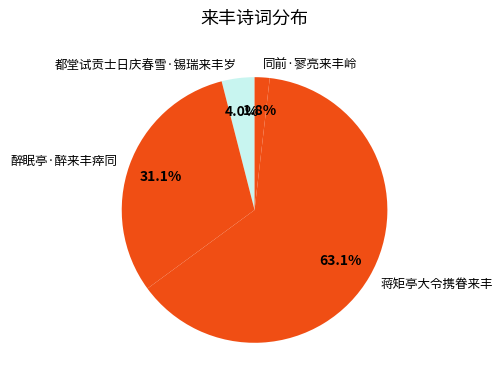

To the nearest percent, what is the average slice percentage?

25%